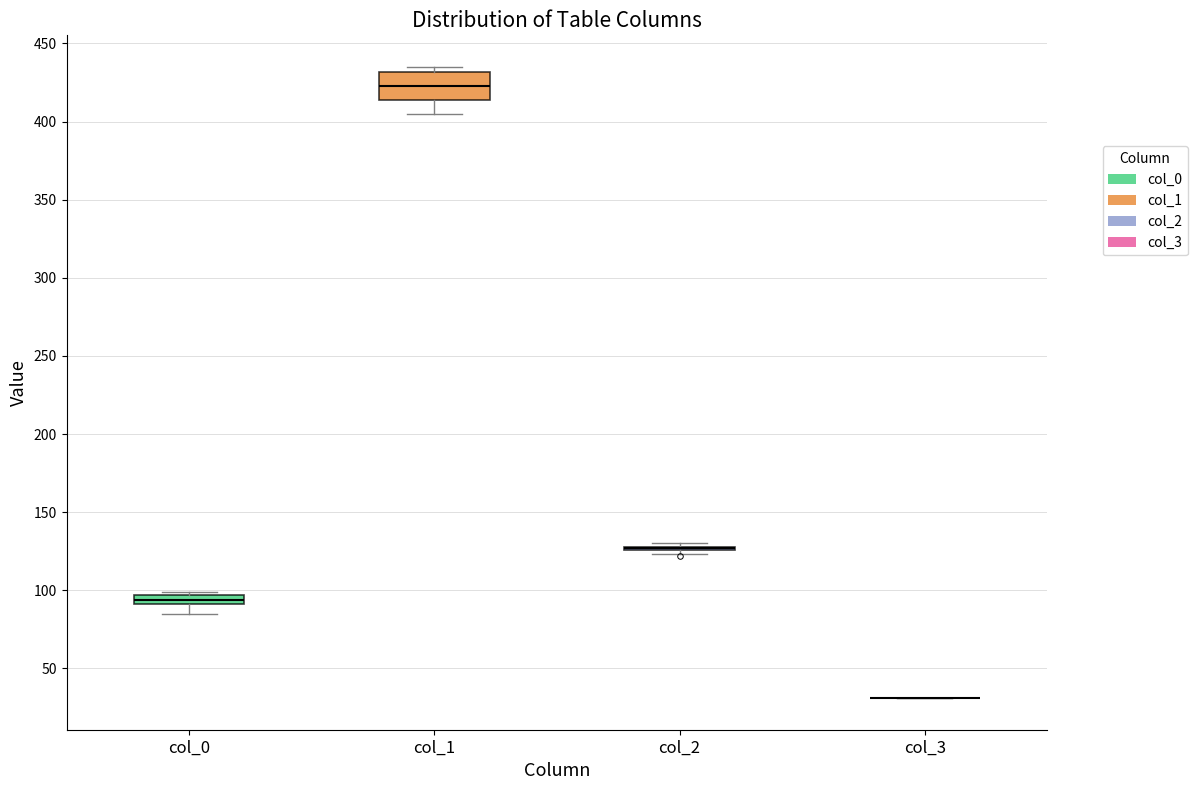

Comparing the boxes themselves (not the whiskers), which one is the tallest?

col_1